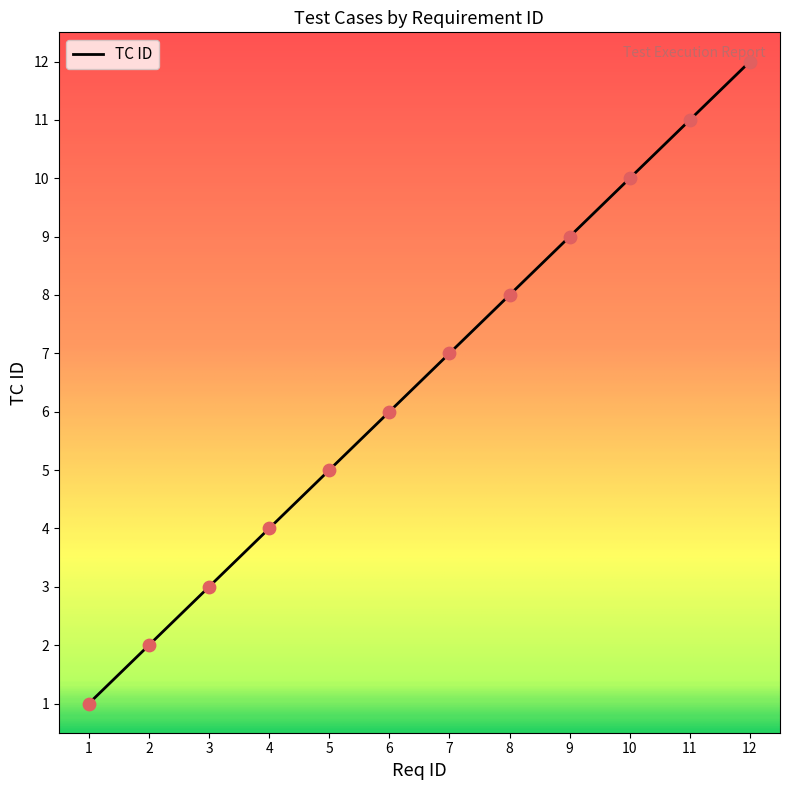

What is the change in value from 2 to 4?

+2